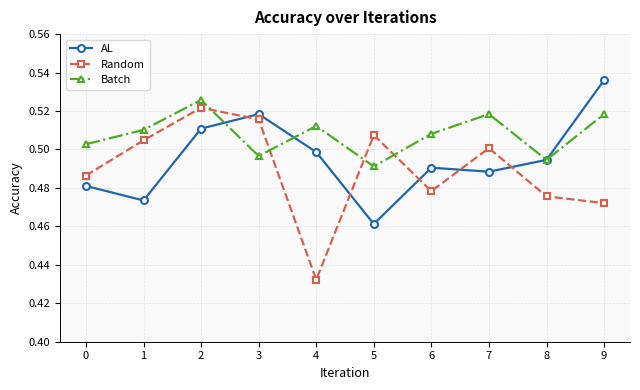

How many intersections are there between Random and AL?

5